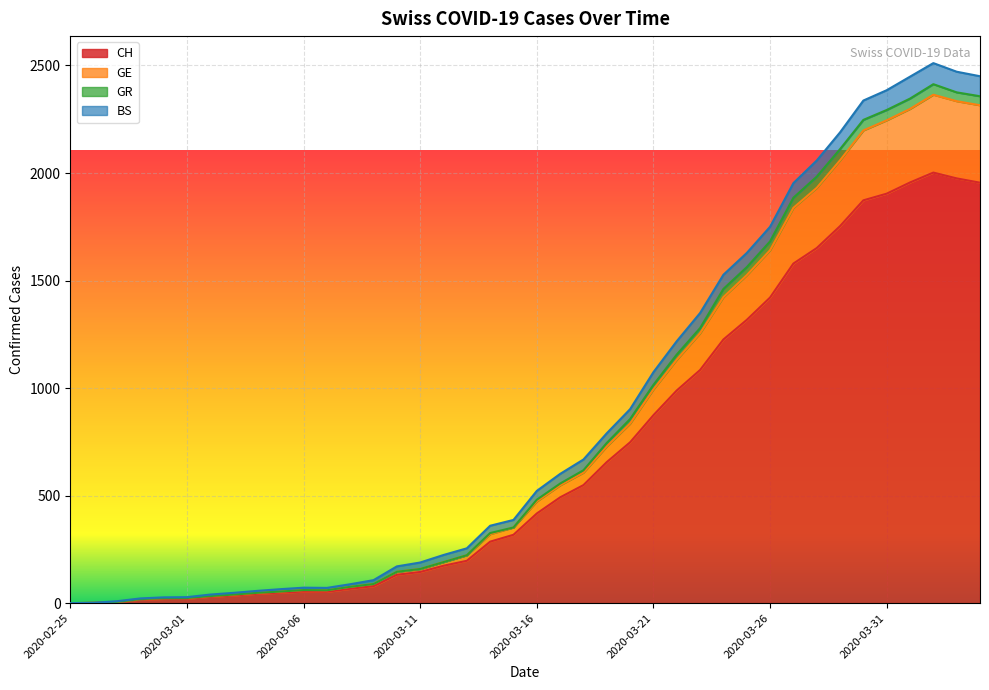

What is the highest value of the CH series?

2002